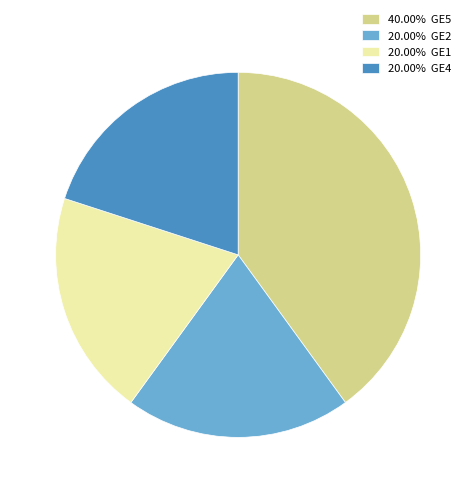

Count the number of slices in the pie.

4